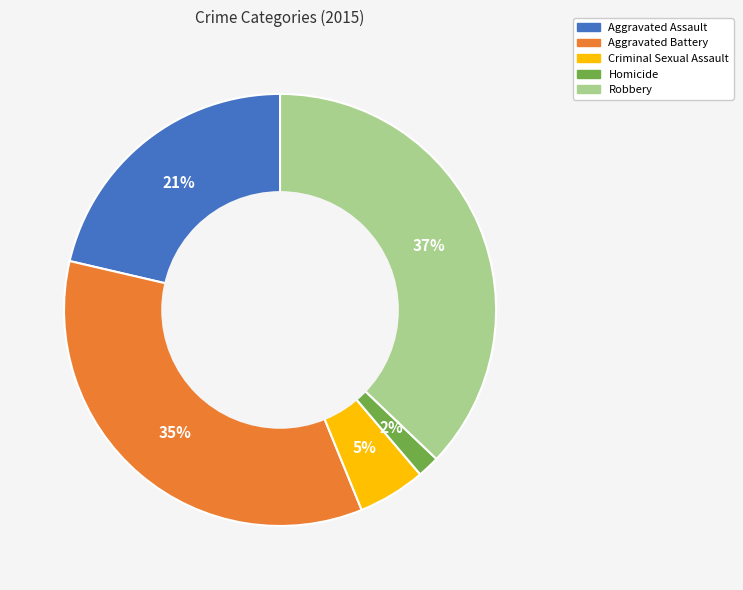

To the nearest percent, what is the difference between the Homicide and Criminal Sexual Assault slice percentages?

3%